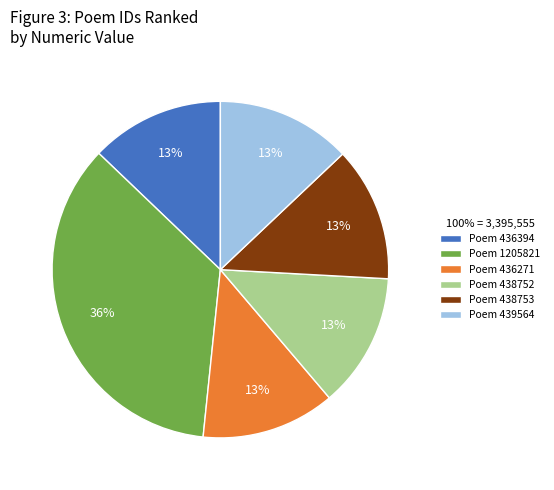

To the nearest percent, what portion does Poem 439564 represent?

13%